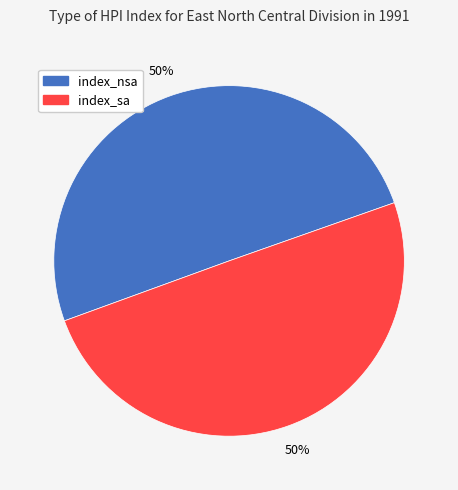

To the nearest percent, what is the average slice percentage?

50%